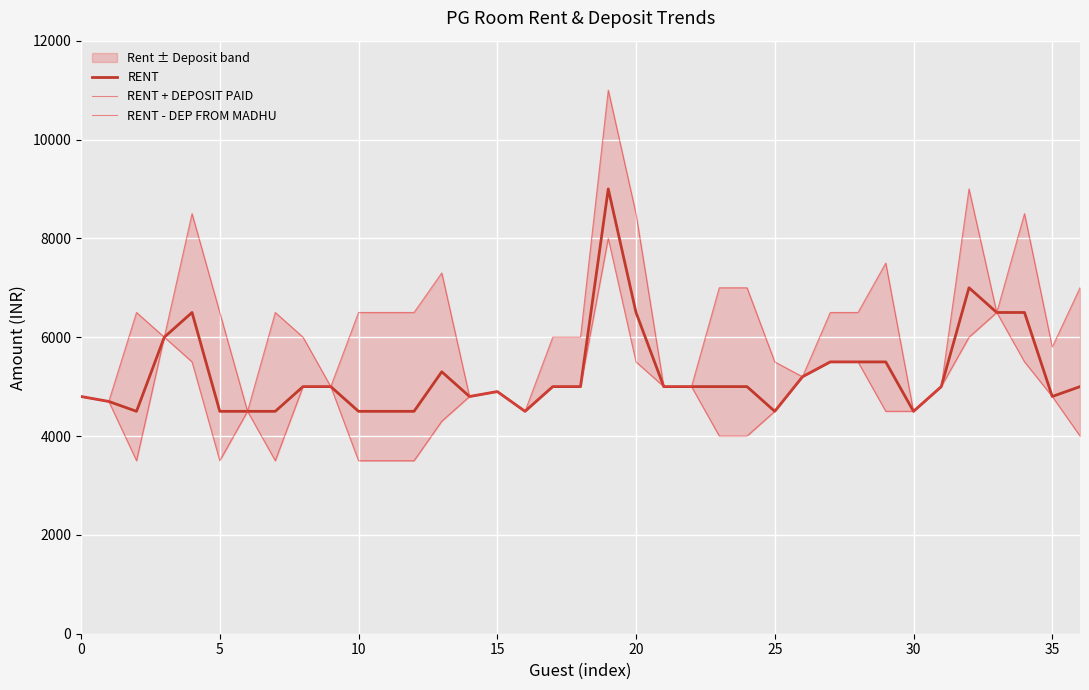

True or false: RENT + DEPOSIT PAID and RENT - DEP FROM MADHU cross at least once.

False